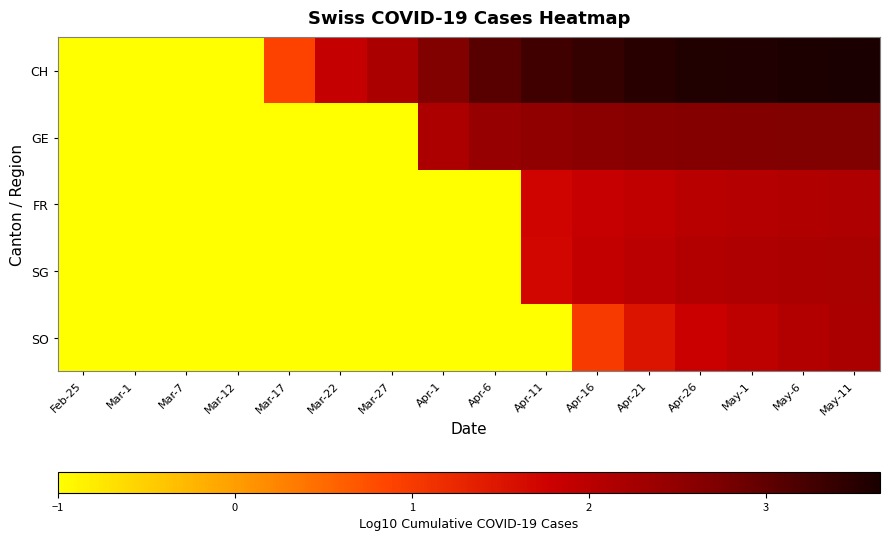

Reading left to right, what are all the values shown in this chart?

CH: Feb-25=-1.0	Mar-1=-1.0	Mar-7=-1.0	Mar-12=-1.0	Mar-17=0.9	Mar-22=1.9	Mar-27=2.2	Apr-1=2.7	Apr-6=3.1	Apr-11=3.3	Apr-16=3.4	Apr-21=3.5	Apr-26=3.6	May-1=3.6	May-6=3.6	May-11=3.6
GE: Feb-25=-1.0	Mar-1=-1.0	Mar-7=-1.0	Mar-12=-1.0	Mar-17=-1.0	Mar-22=-1.0	Mar-27=-1.0	Apr-1=2.2	Apr-6=2.4	Apr-11=2.5	Apr-16=2.6	Apr-21=2.6	Apr-26=2.7	May-1=2.7	May-6=2.7	May-11=2.7
FR: Feb-25=-1.0	Mar-1=-1.0	Mar-7=-1.0	Mar-12=-1.0	Mar-17=-1.0	Mar-22=-1.0	Mar-27=-1.0	Apr-1=-1.0	Apr-6=-1.0	Apr-11=1.7	Apr-16=1.9	Apr-21=1.9	Apr-26=2.0	May-1=2.1	May-6=2.1	May-11=2.2
SG: Feb-25=-1.0	Mar-1=-1.0	Mar-7=-1.0	Mar-12=-1.0	Mar-17=-1.0	Mar-22=-1.0	Mar-27=-1.0	Apr-1=-1.0	Apr-6=-1.0	Apr-11=1.7	Apr-16=1.9	Apr-21=2.0	Apr-26=2.1	May-1=2.1	May-6=2.2	May-11=2.2
SO: Feb-25=-1.0	Mar-1=-1.0	Mar-7=-1.0	Mar-12=-1.0	Mar-17=-1.0	Mar-22=-1.0	Mar-27=-1.0	Apr-1=-1.0	Apr-6=-1.0	Apr-11=-1.0	Apr-16=1.0	Apr-21=1.5	Apr-26=1.8	May-1=2.0	May-6=2.1	May-11=2.2